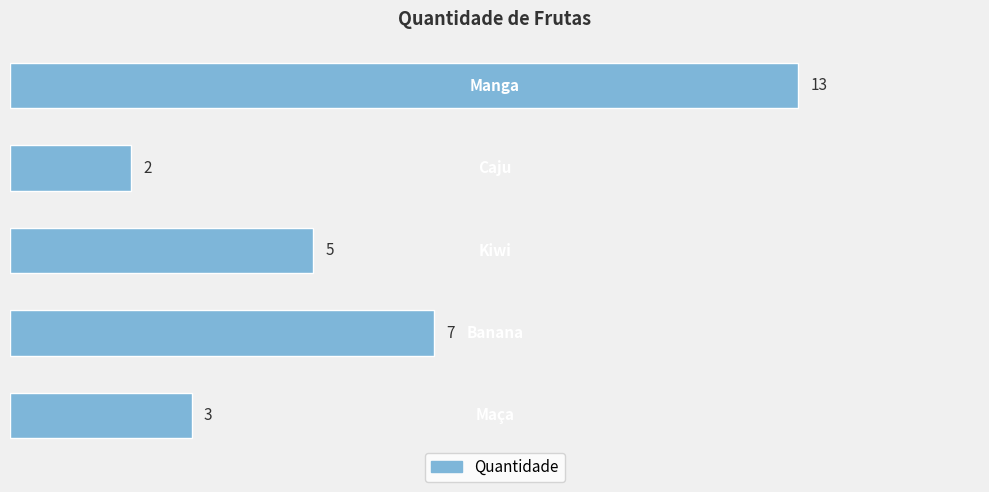

What is the greatest value displayed?

13